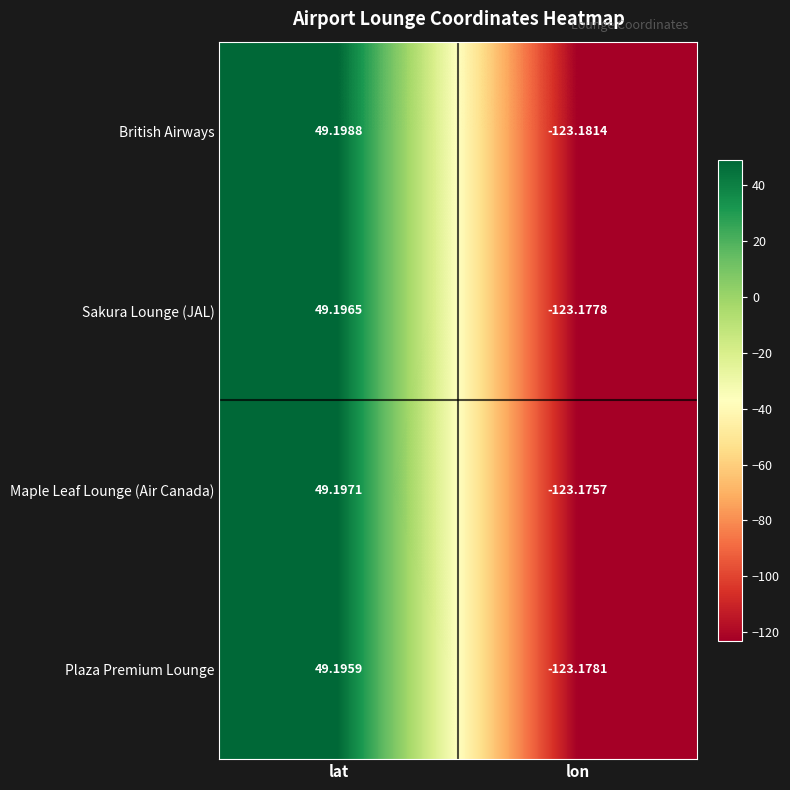

Between lat and lon, which series saw the biggest shift?

British Airways